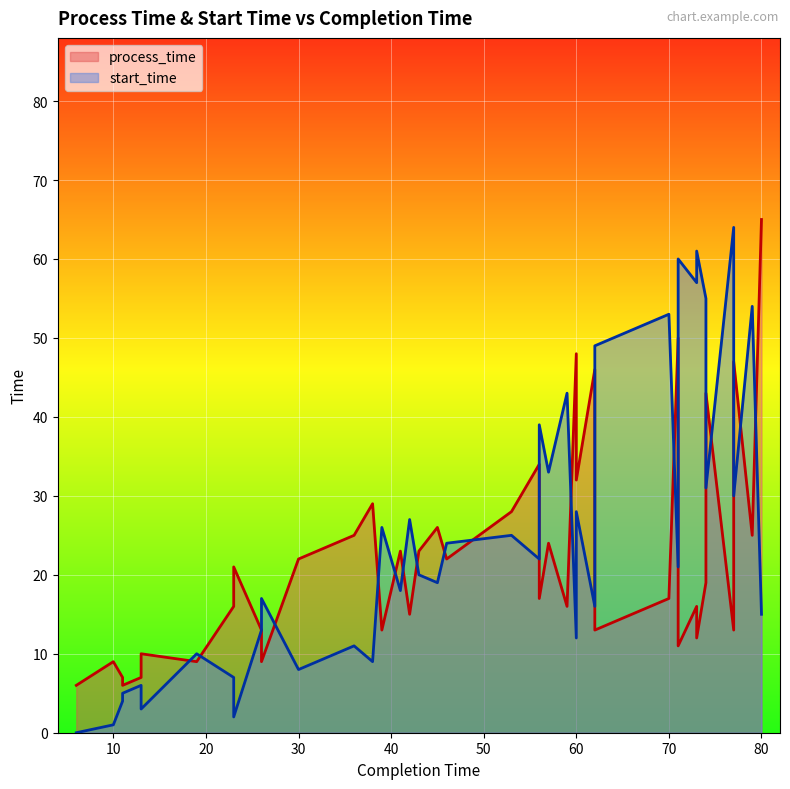

Count the number of data series in this chart.

2